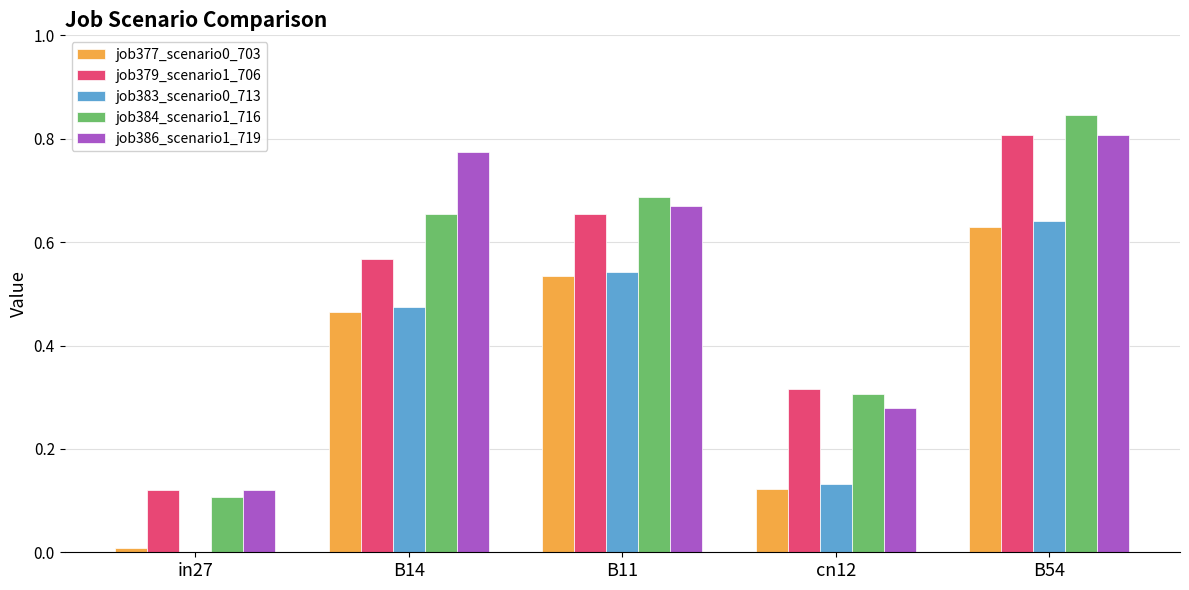

Is the value of job383_scenario0_713 at in27 greater than the value of job377_scenario0_703 at B14?

No